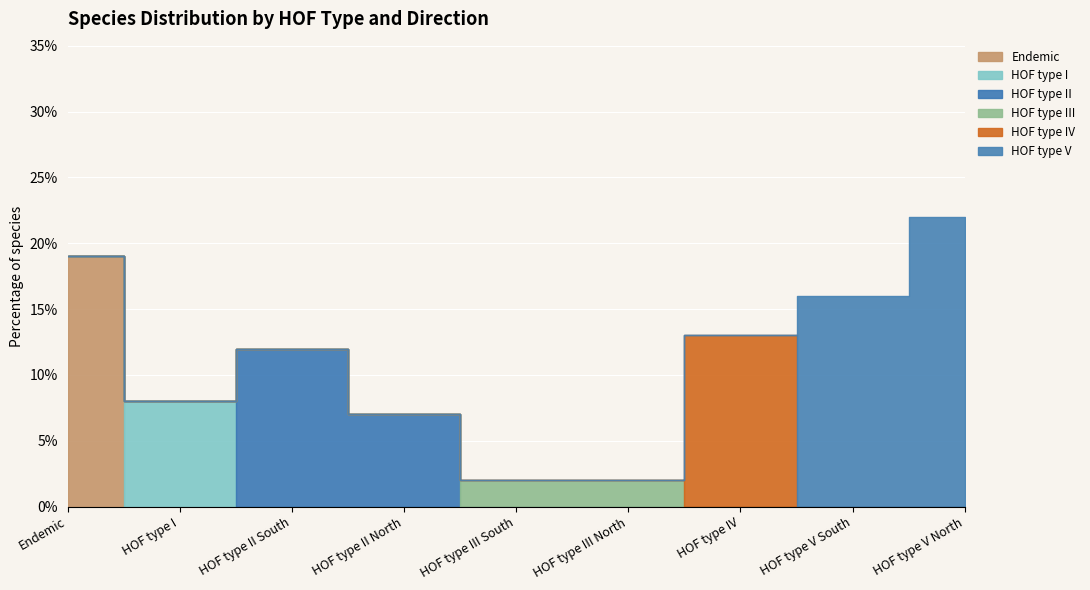

List the labels in order of value, smallest first.

HOF type III South, HOF type III North, HOF type II North, HOF type I, HOF type II South, HOF type IV, HOF type V South, Endemic, HOF type V North